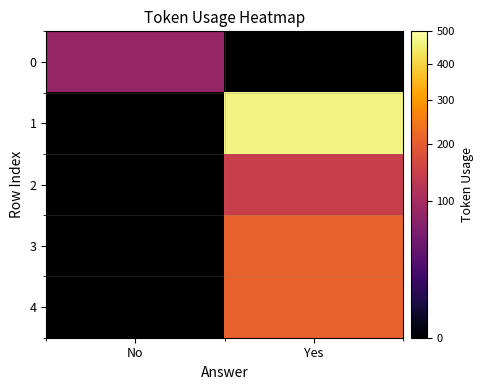

List the labels in order of 4 value, smallest first.

No, Yes